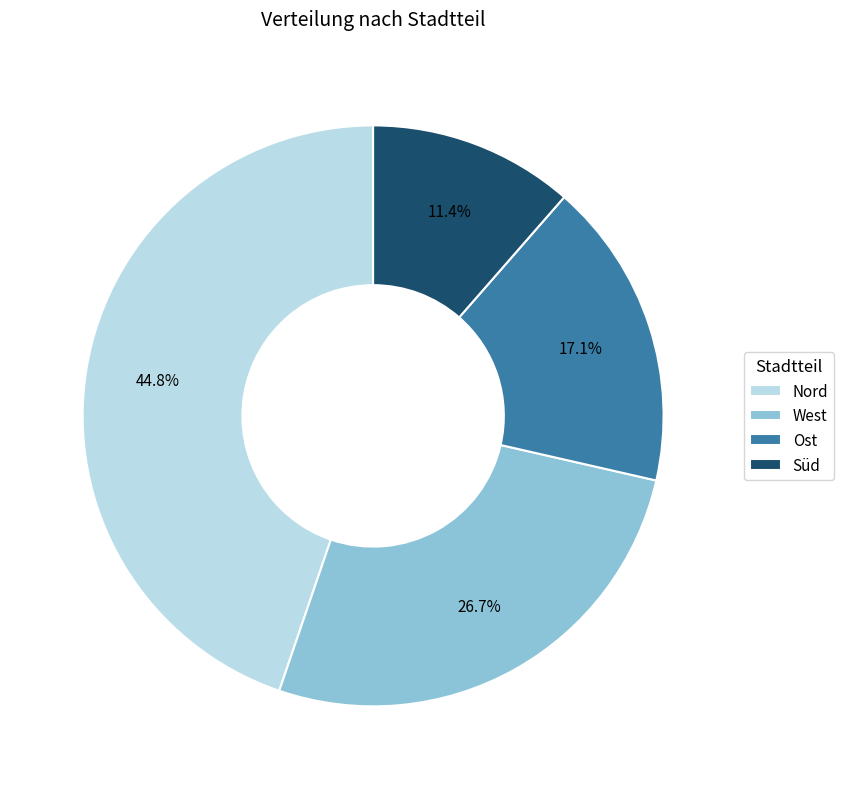

Which category has the smallest portion of the pie?

Süd